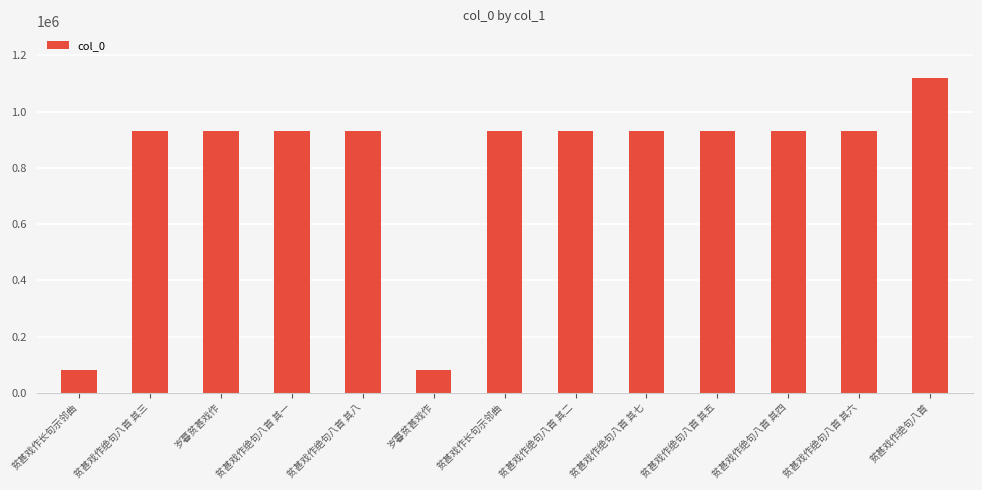

Where is the data nearest to the value 599459?

贫甚戏作绝句八首 其二